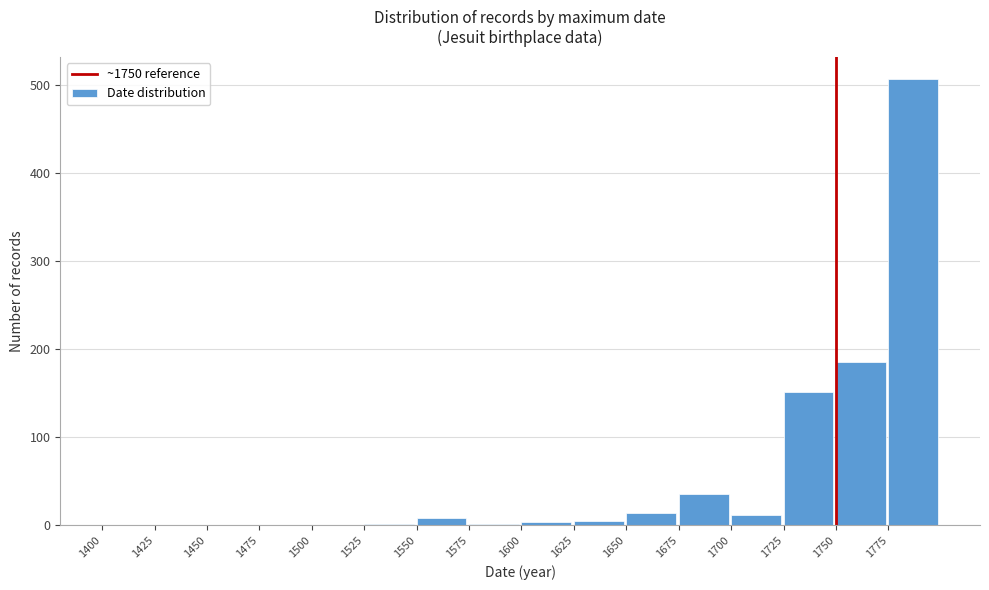

How tall is the bar that spans 1650 to 1675 on the x-axis? The values are not printed on the chart, so give them approximately, as read against the axis.

10